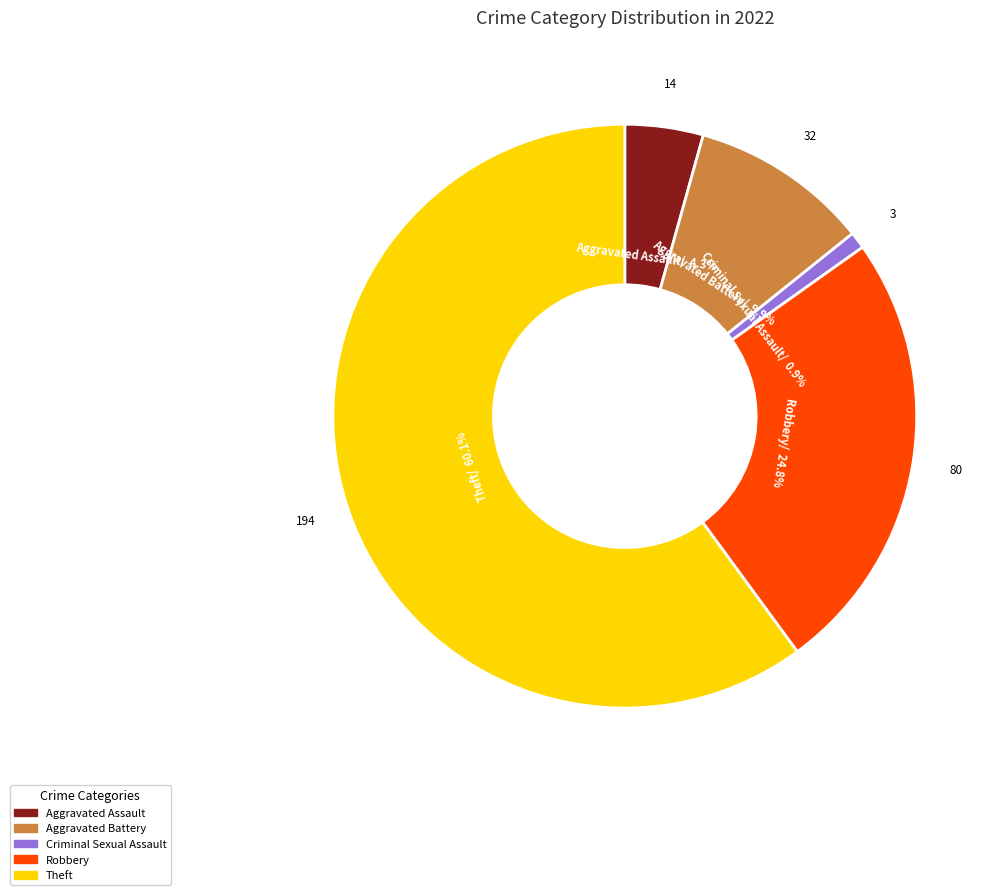

Is there any slice that represents more than half of the pie?

Yes